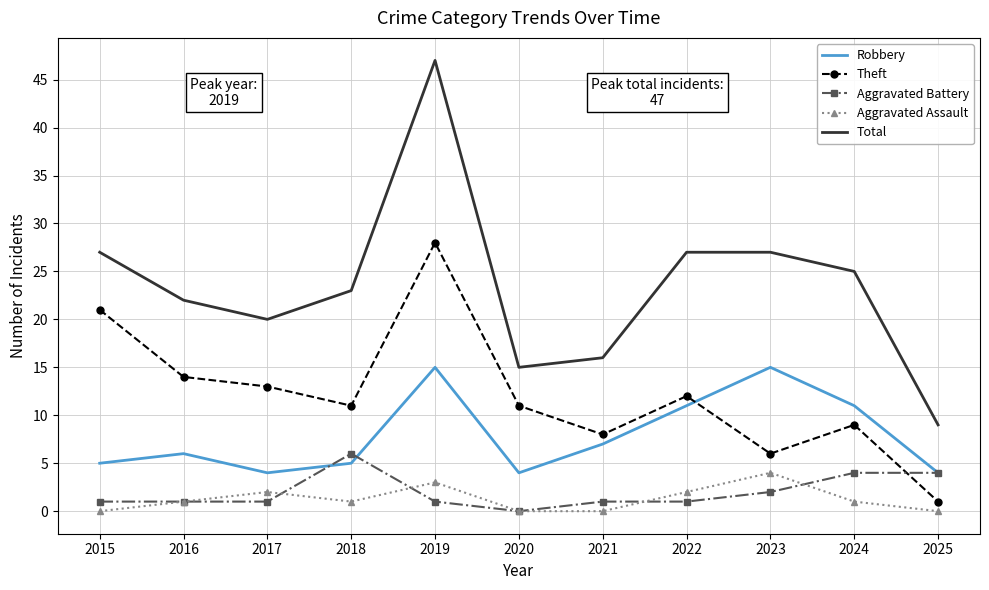

True or false: Total and Aggravated Assault intersect in this chart.

False